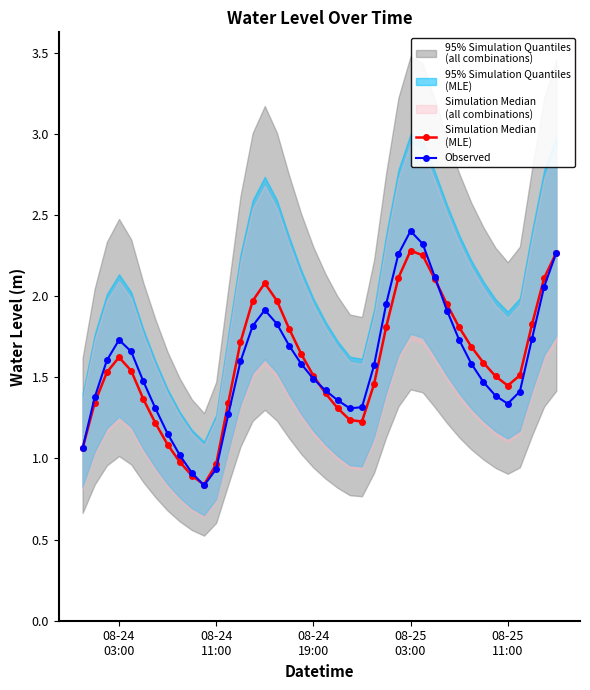

Does the chart display data point markers on the line(s)?

Yes